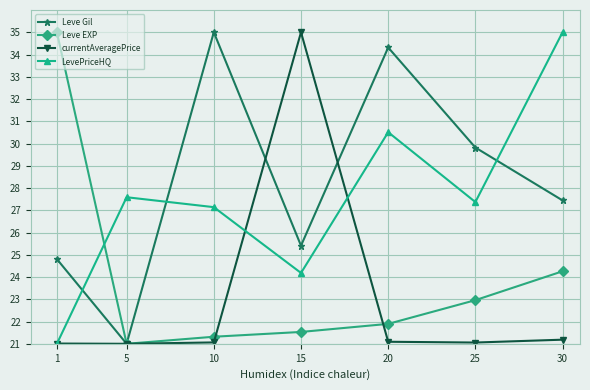

Does the chart have visible grid lines?

Yes